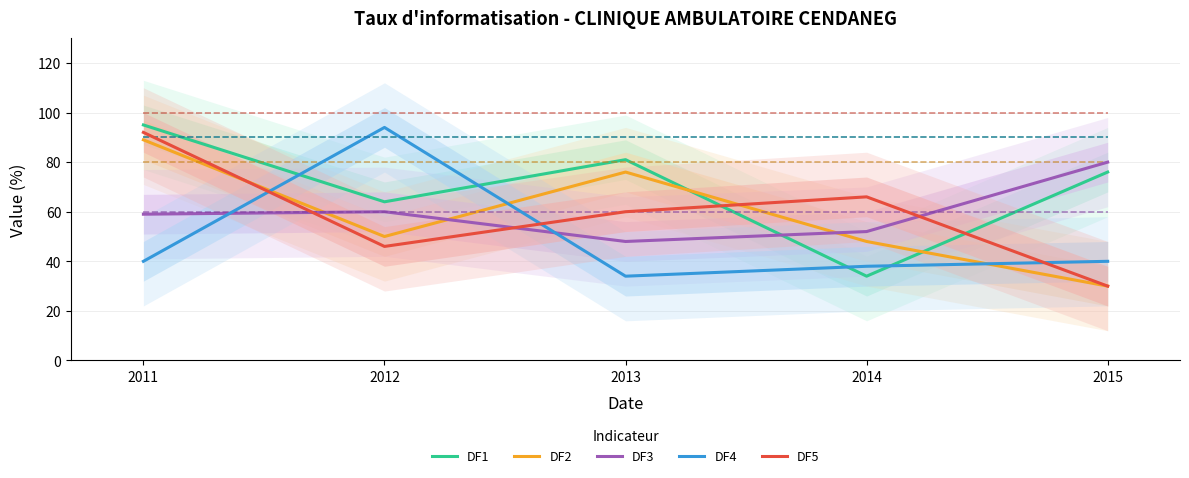

Is it true that DF1 equals 64 at 2012?

True